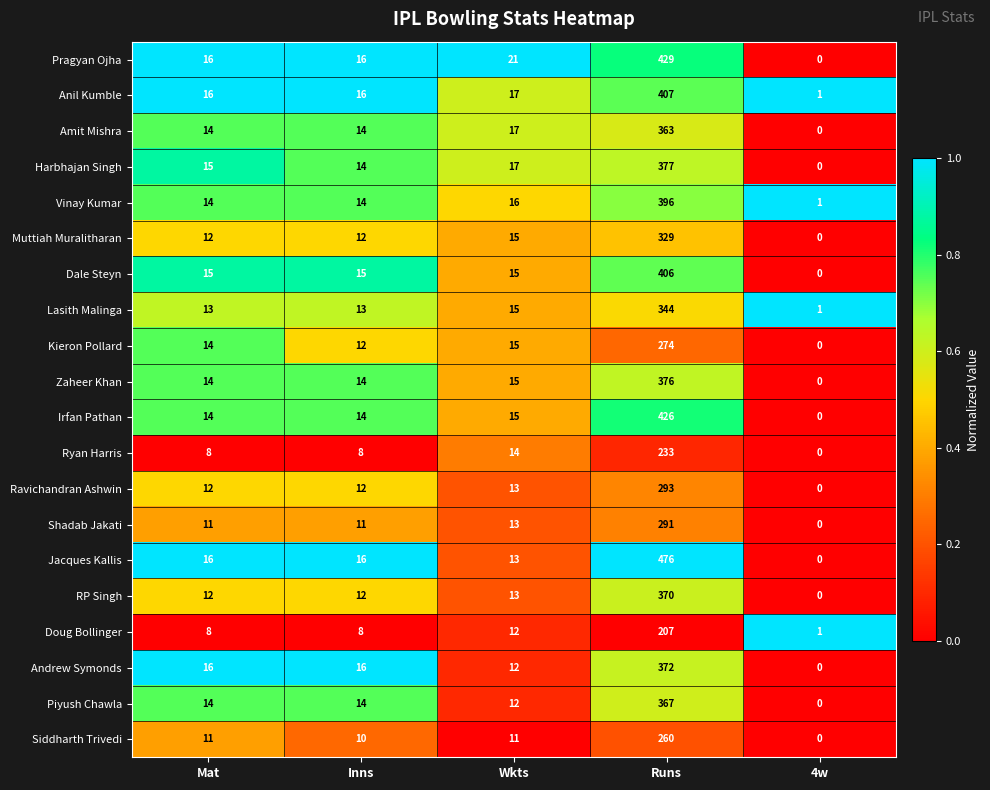

How many series are shown in this chart?

20